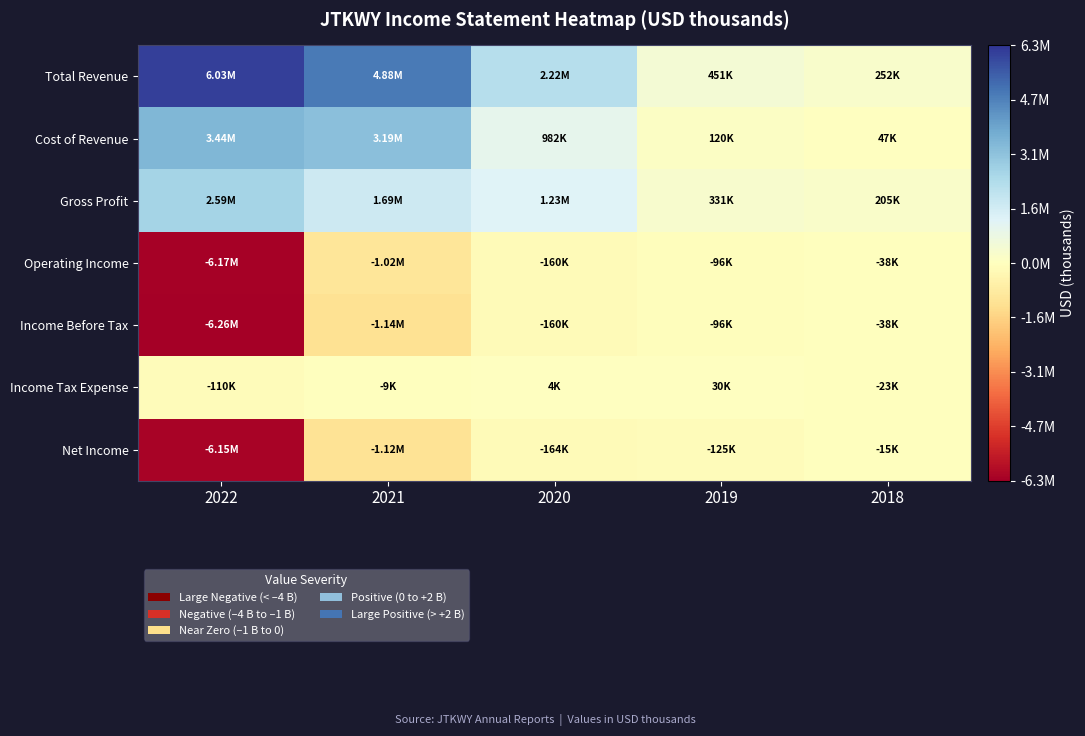

How many categories are shown in the chart?

5